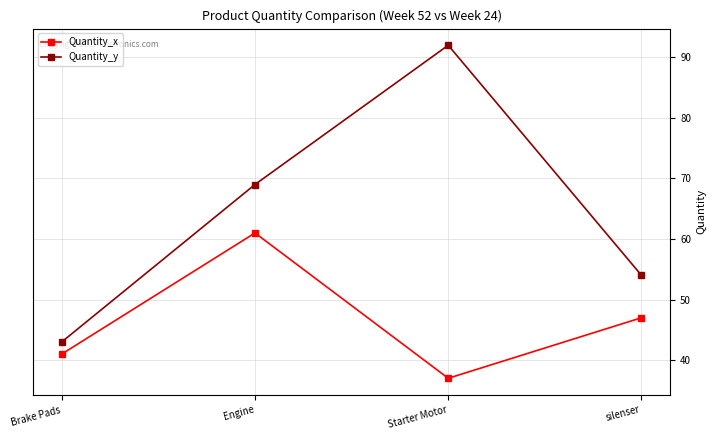

How many lines are shown in the chart?

2